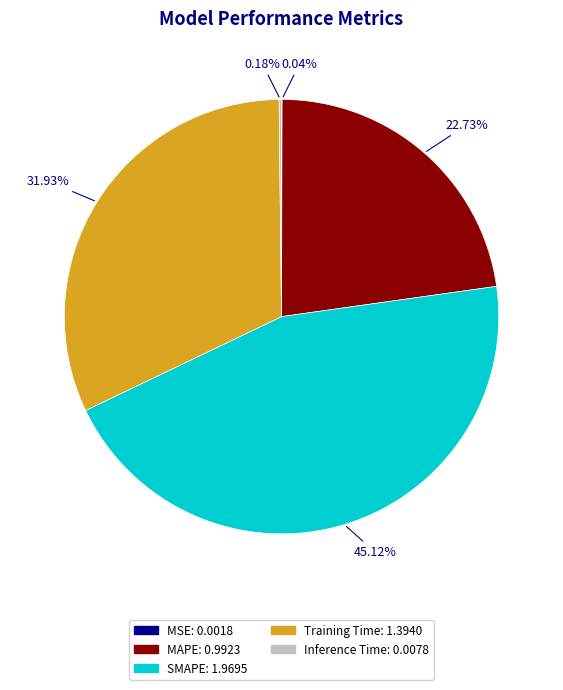

What is the largest slice in the pie chart?

SMAPE